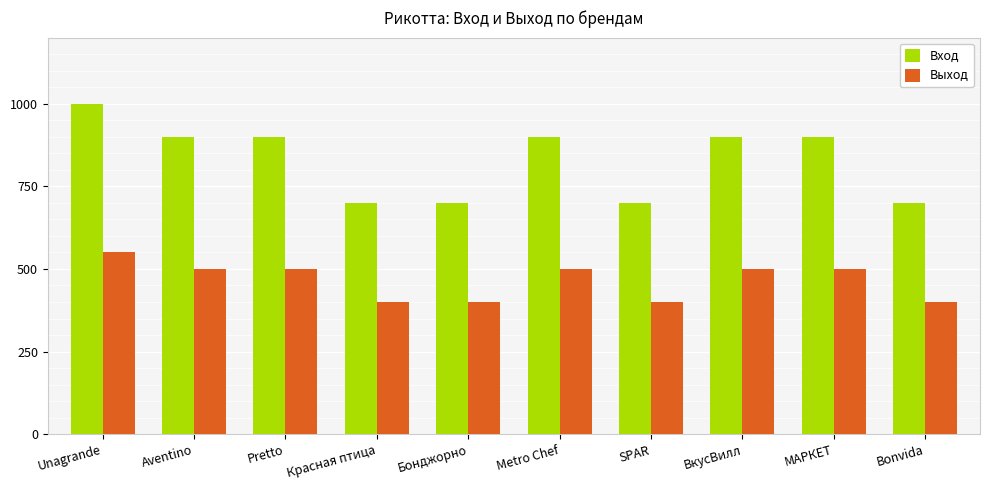

Reading right to left, extract all data points from this chart.

Вход: 700	900	900	700	900	700	700	900	900	1000
Выход: 400	500	500	400	500	400	400	500	500	550